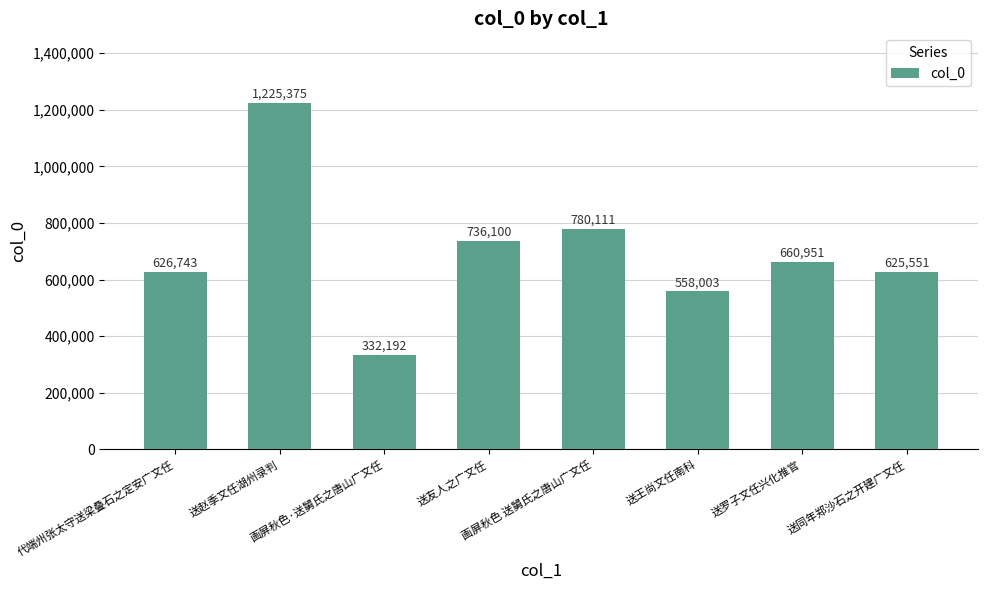

How many data points does each series have?

8